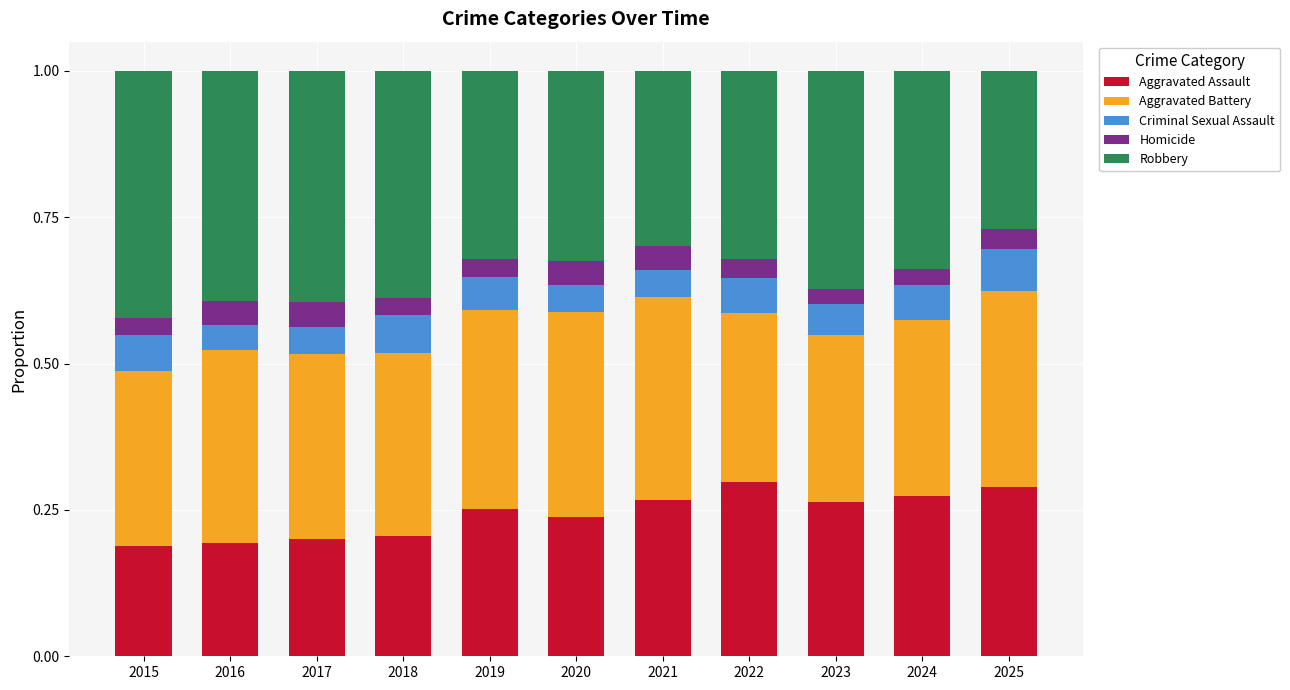

What is the total value across all series at 2023?

1.0